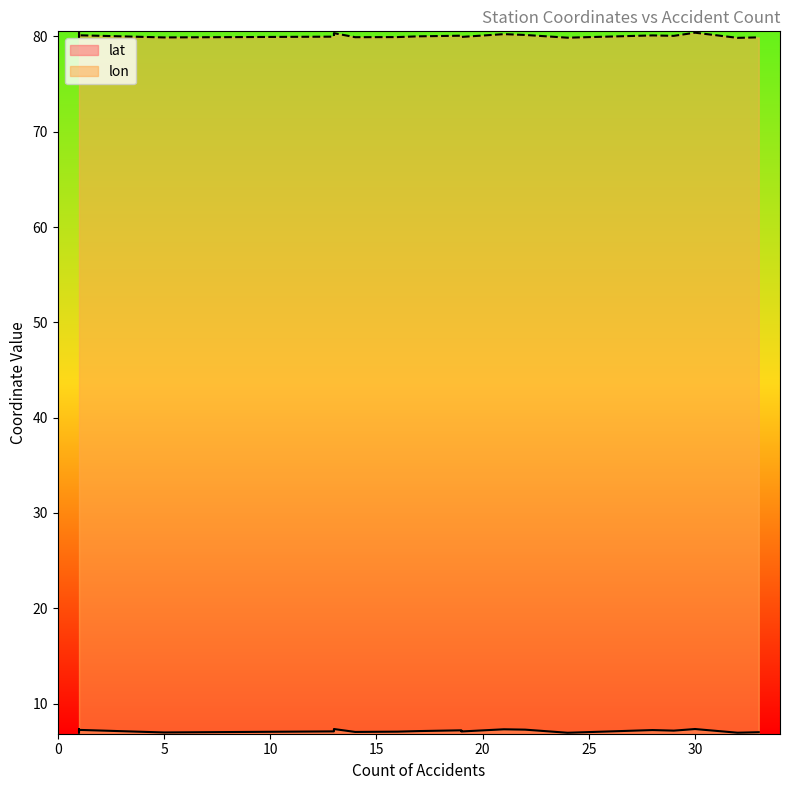

What is the difference between the lat values at 1 and 1?

0.1